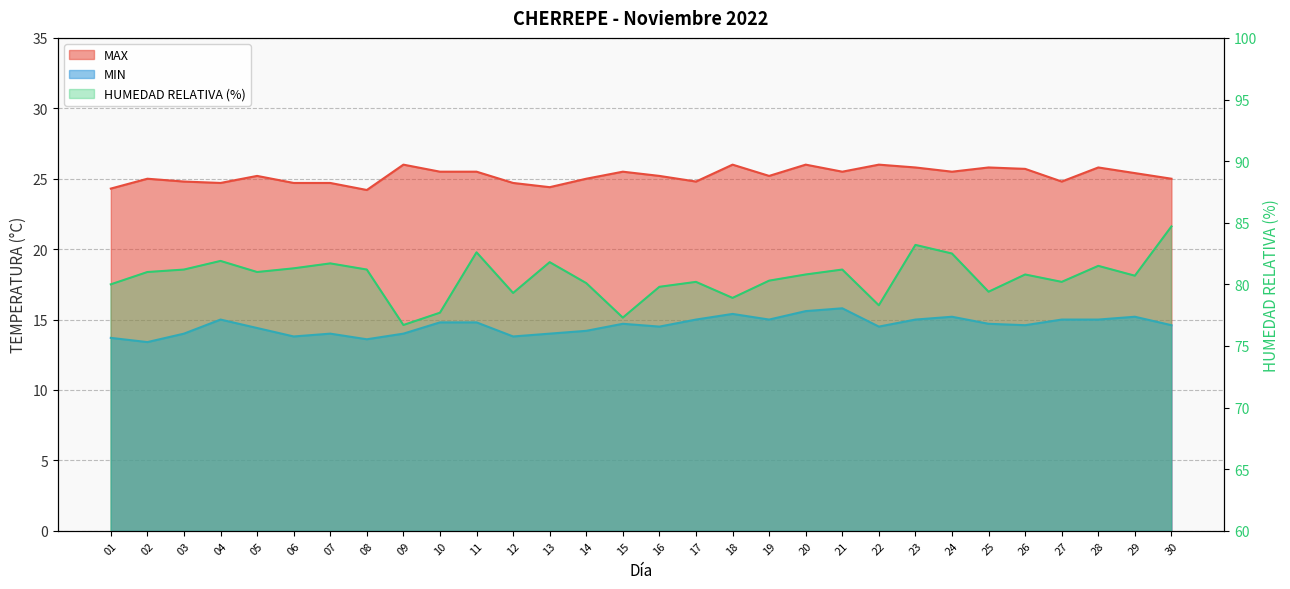

At which label does MAX reach its peak?

09